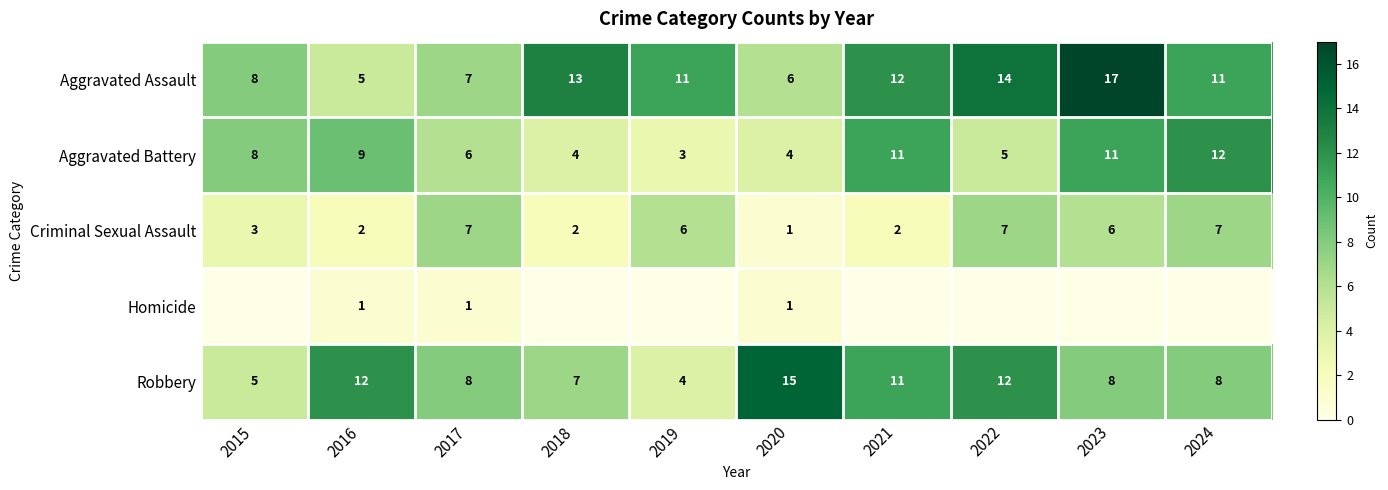

The Criminal Sexual Assault series shows 1 at 2018. True or false?

False